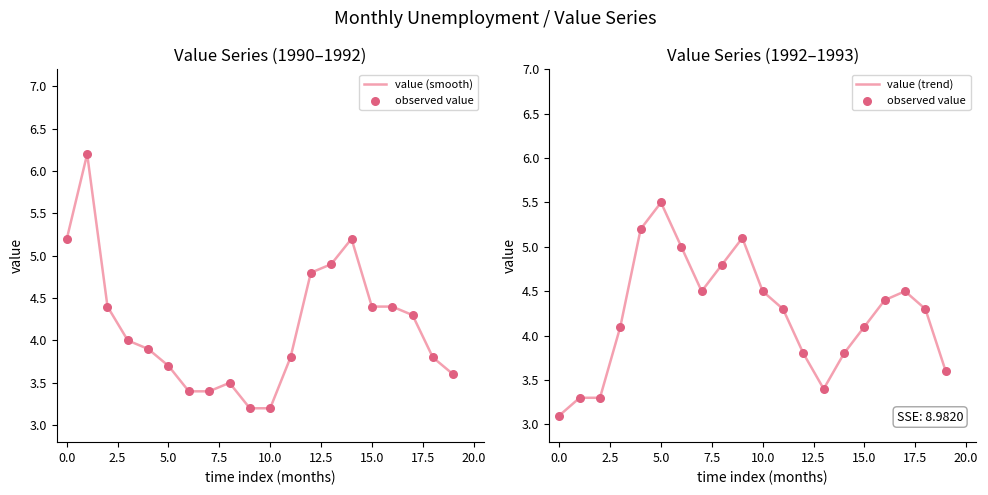

At how many categories does at least one series exceed 5?

6